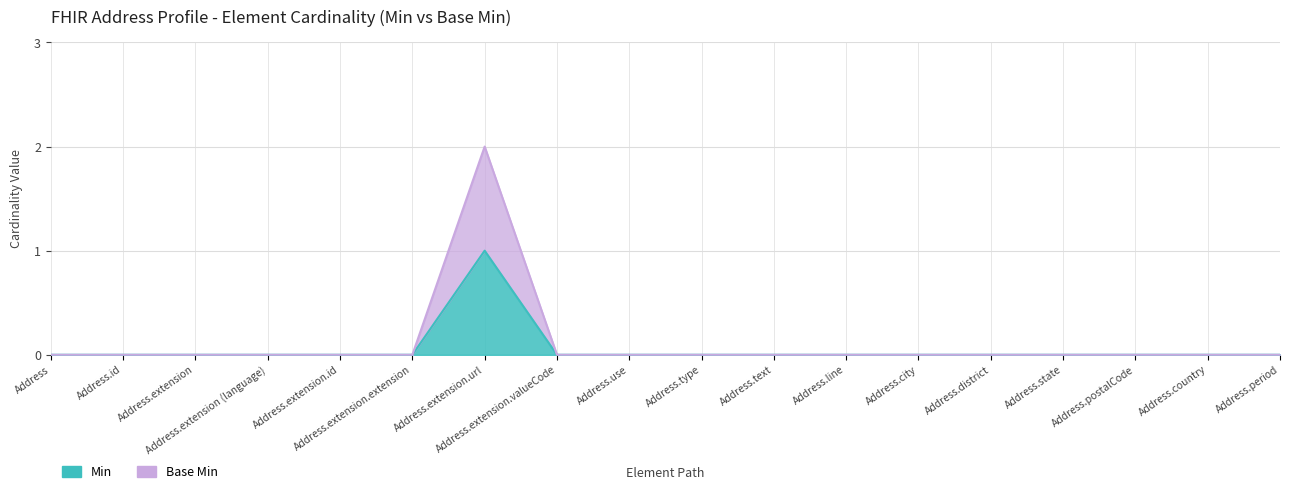

True or false: Base Min and Min intersect in this chart.

False